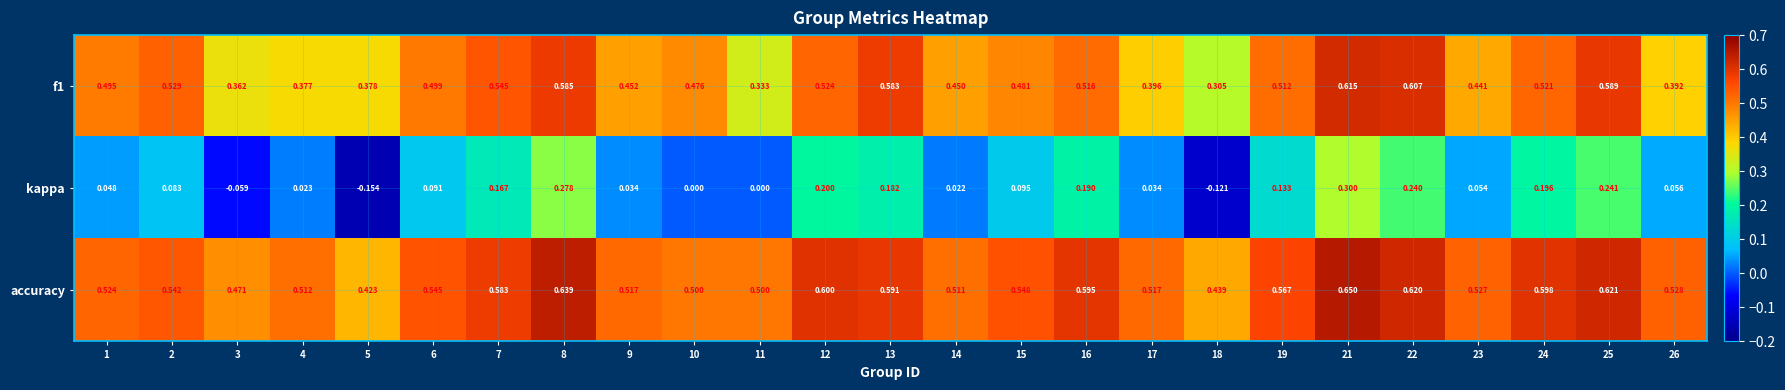

Which series changed the most between 3 and 8?

kappa